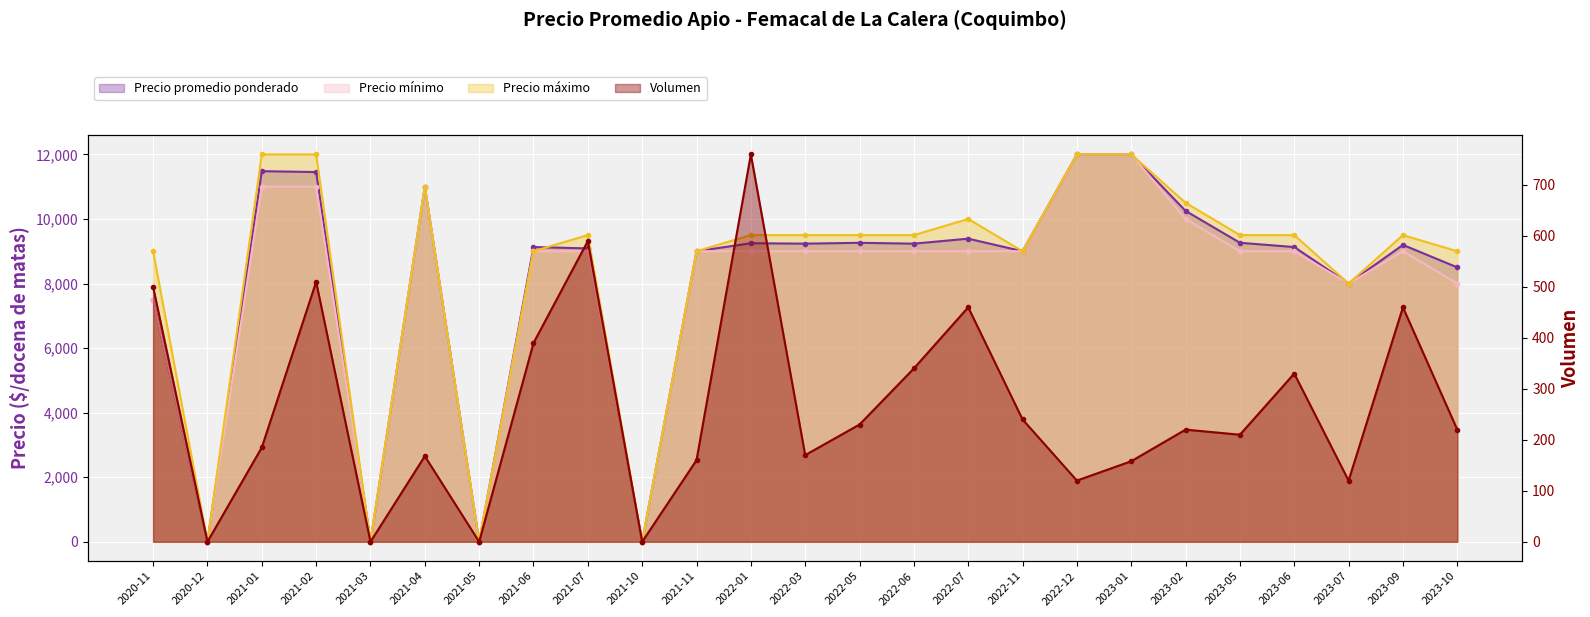

Is the value of Volumen at 2022-03 greater than the value of Precio máximo at 2021-10?

Yes